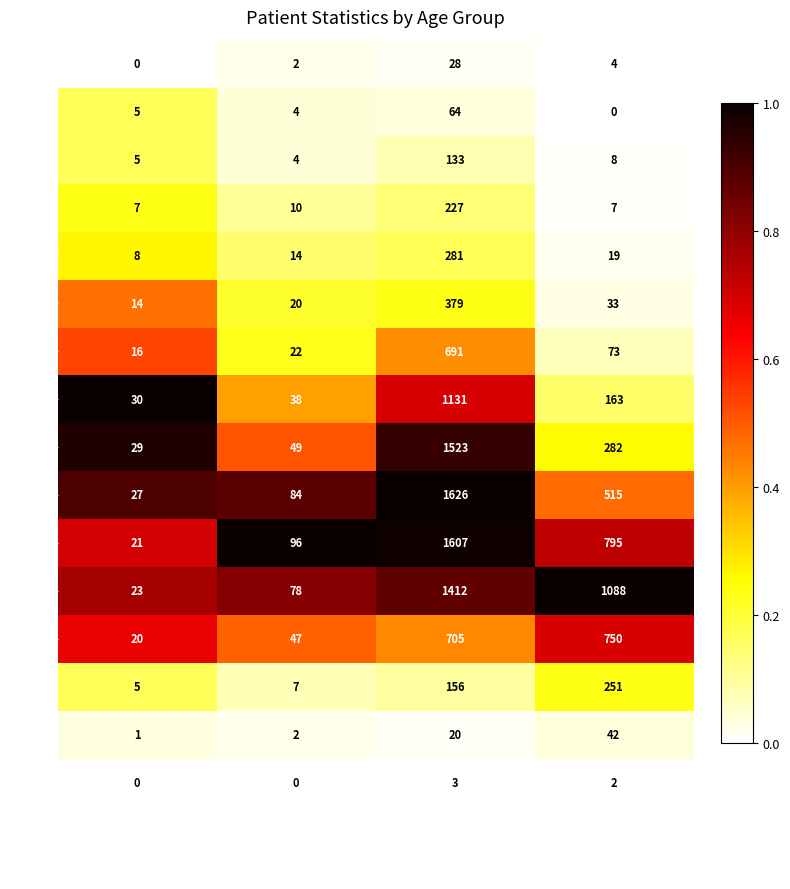

What is the difference between the highest and lowest values at deceased_patients?

1088